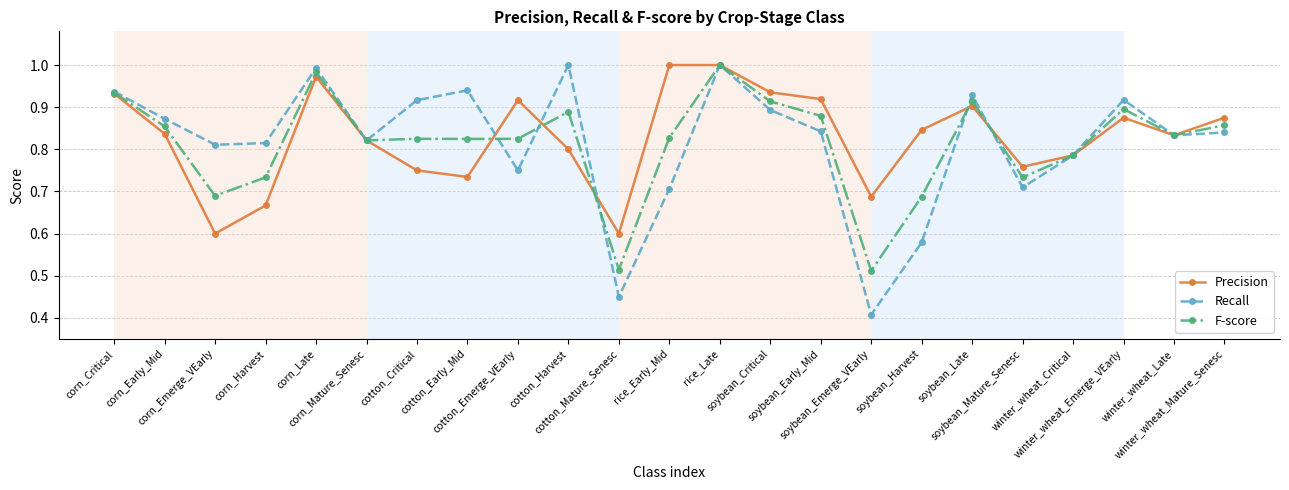

True or false: F-score has more than 1 interior local peaks.

True